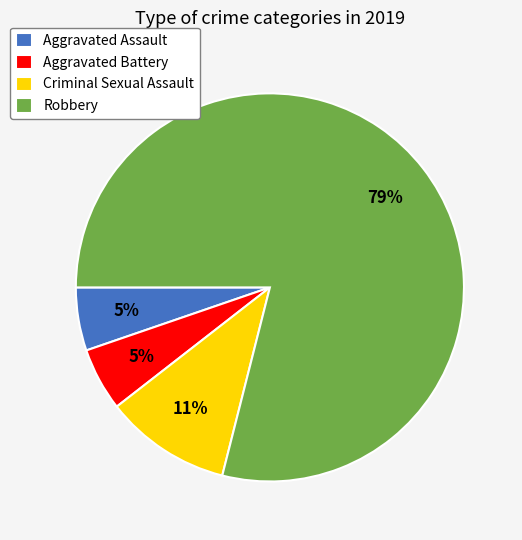

Which slice represents more than half of the pie?

Robbery